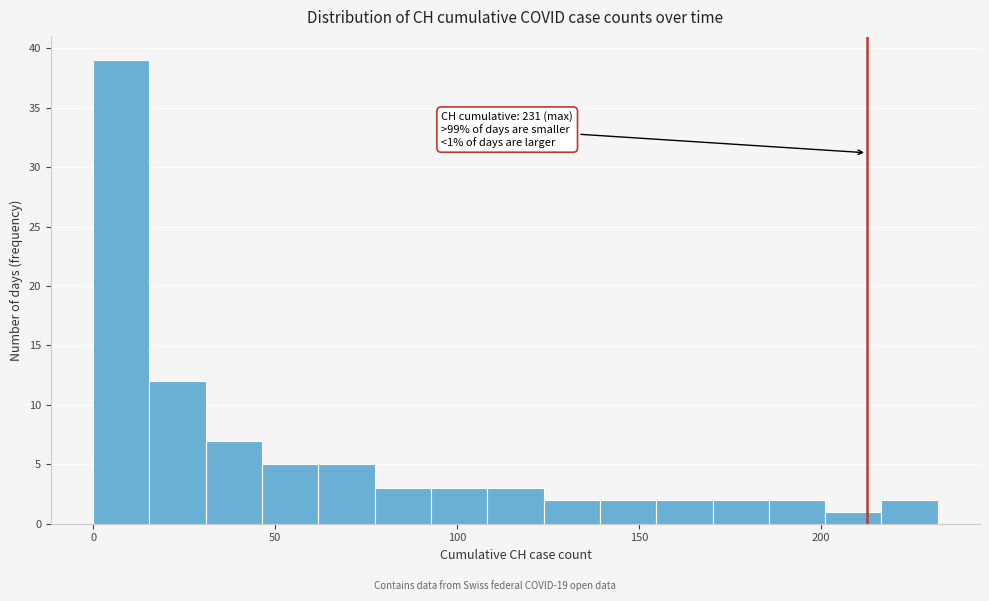

Around what value on the x-axis is the tallest bar? Give the approximate position of its centre, as read against the axis.

10